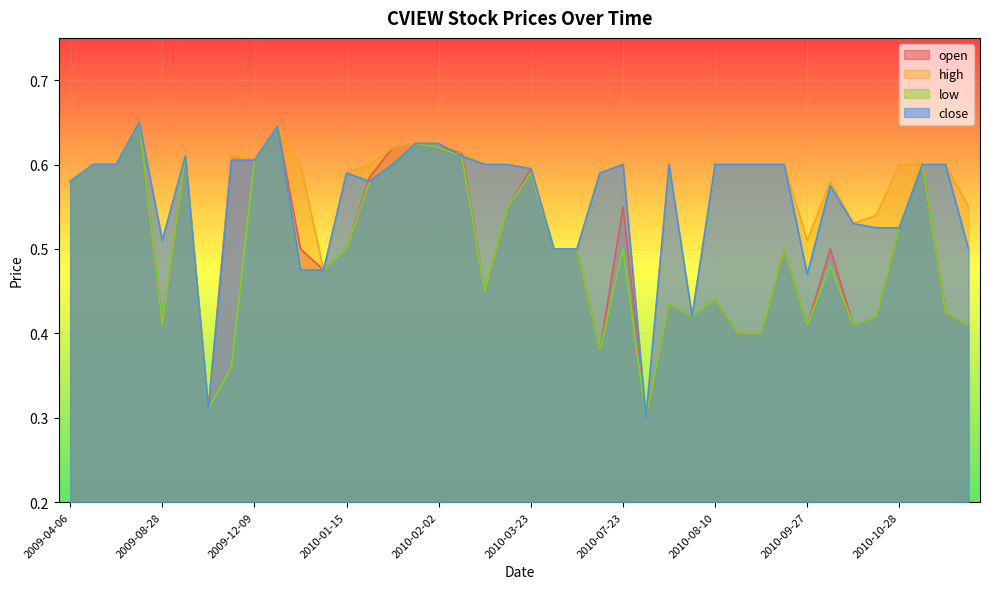

How many data points does each series have?

40